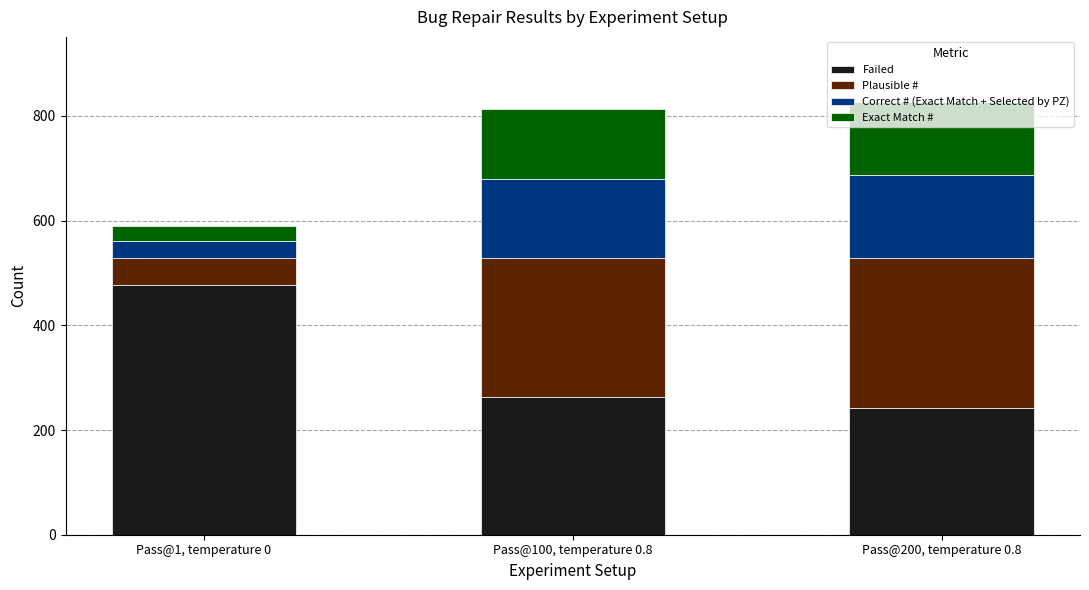

The Failed series shows 323 at Pass@200, temperature 0.8. True or false?

False